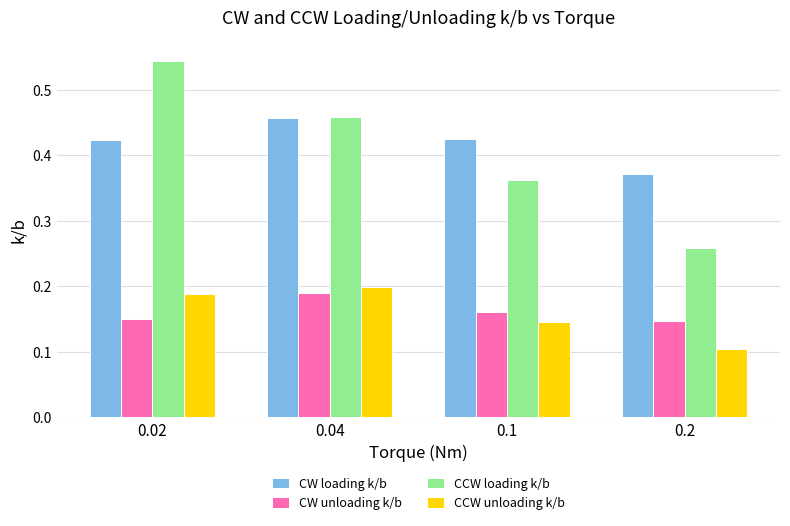

True or false: CW unloading k/b has a value of 0.1 at 0.2.

True